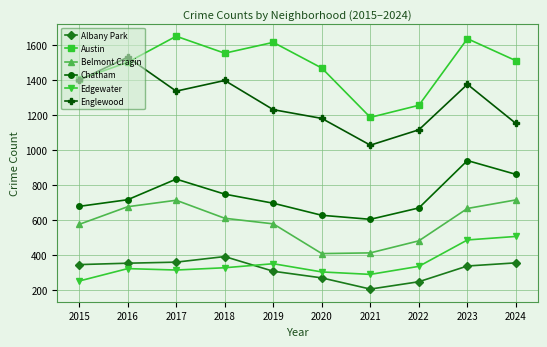

How many categories are shown in the chart?

10